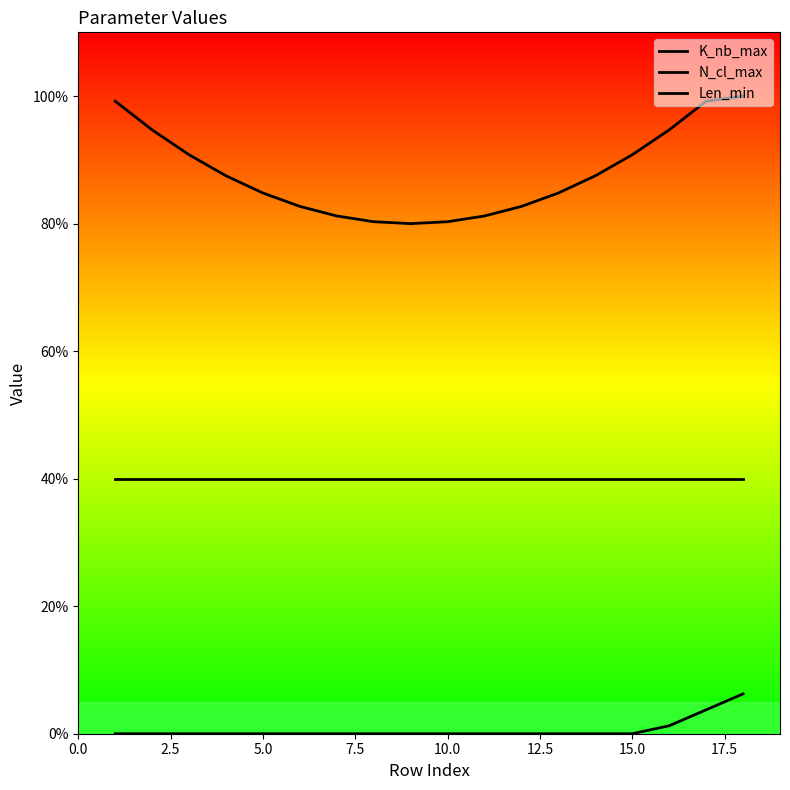

Is this an area chart (filled region under the line)?

No